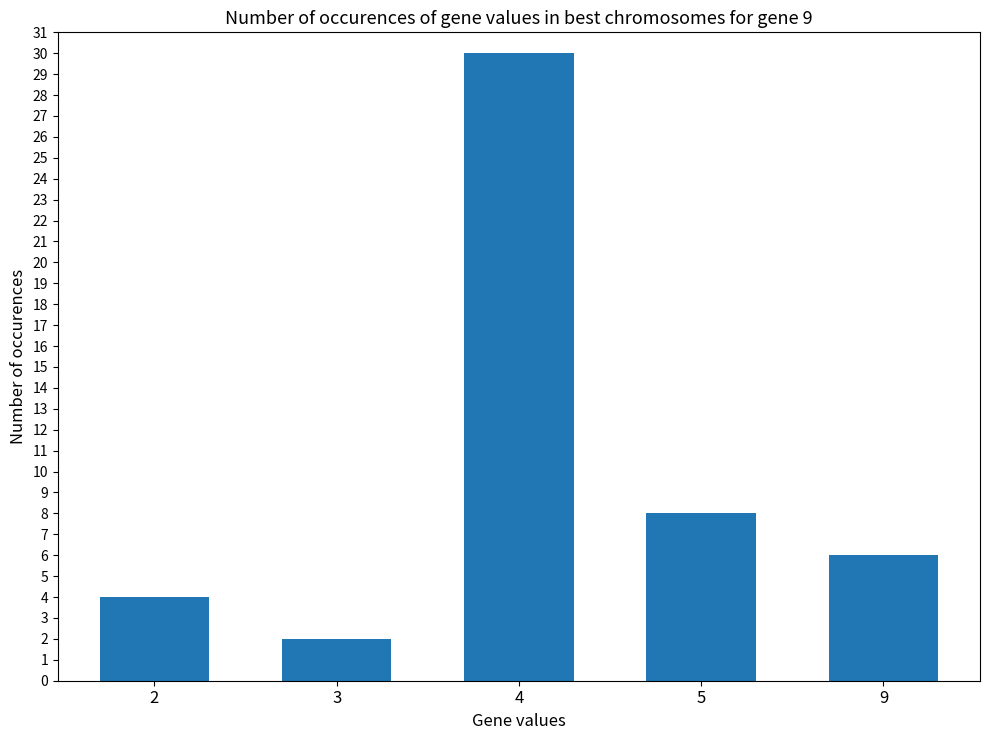

Reading right to left, extract all data points from this chart.

6	8	30	2	4